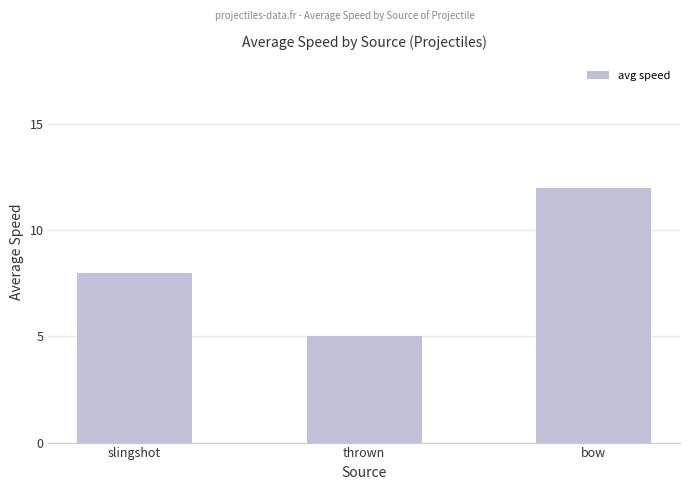

Reading left to right, list all the values displayed in this chart.

8	5	12